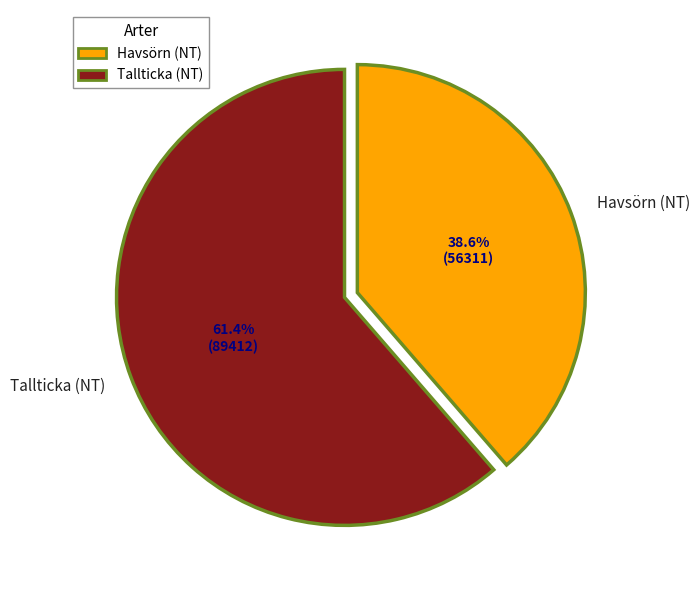

Count the number of slices in the pie.

2